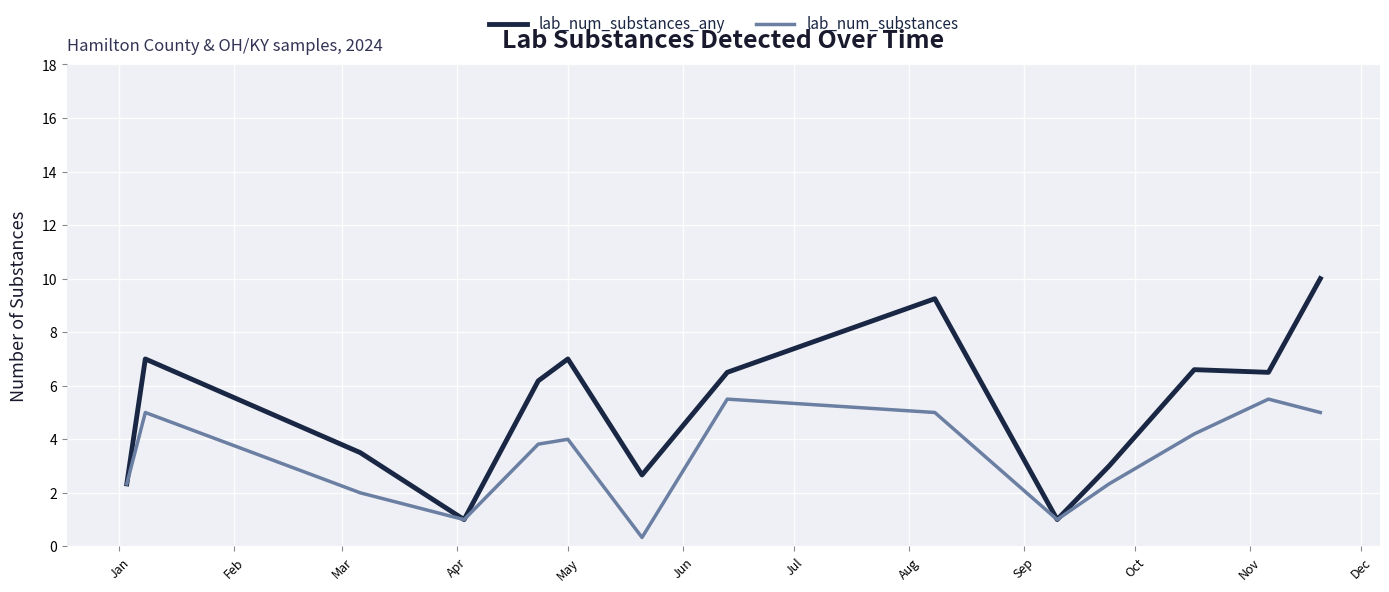

Which series has the largest range (max minus min)?

lab_num_substances_any